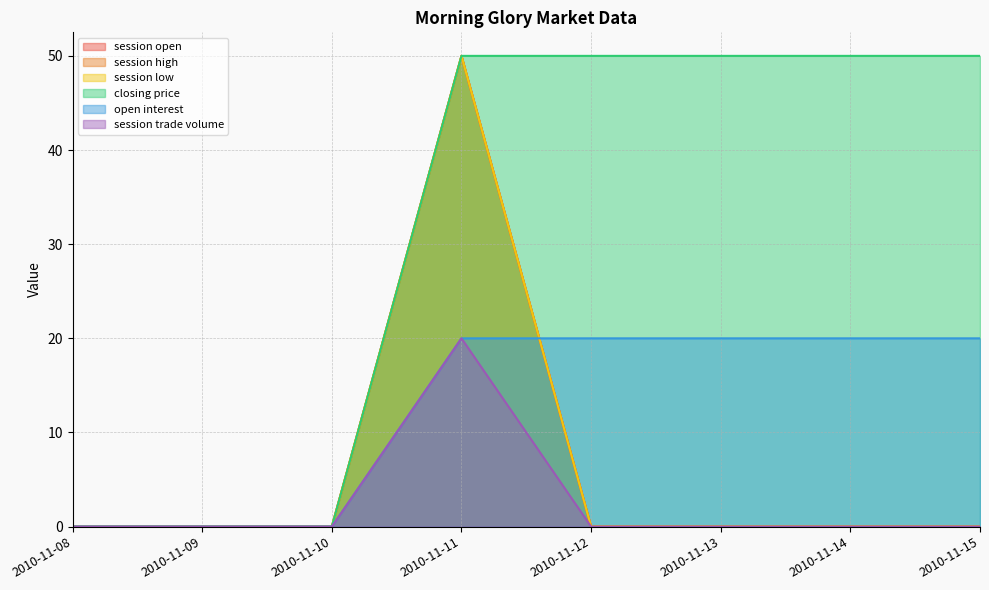

At which category does session high reach its first local peak?

2010-11-11